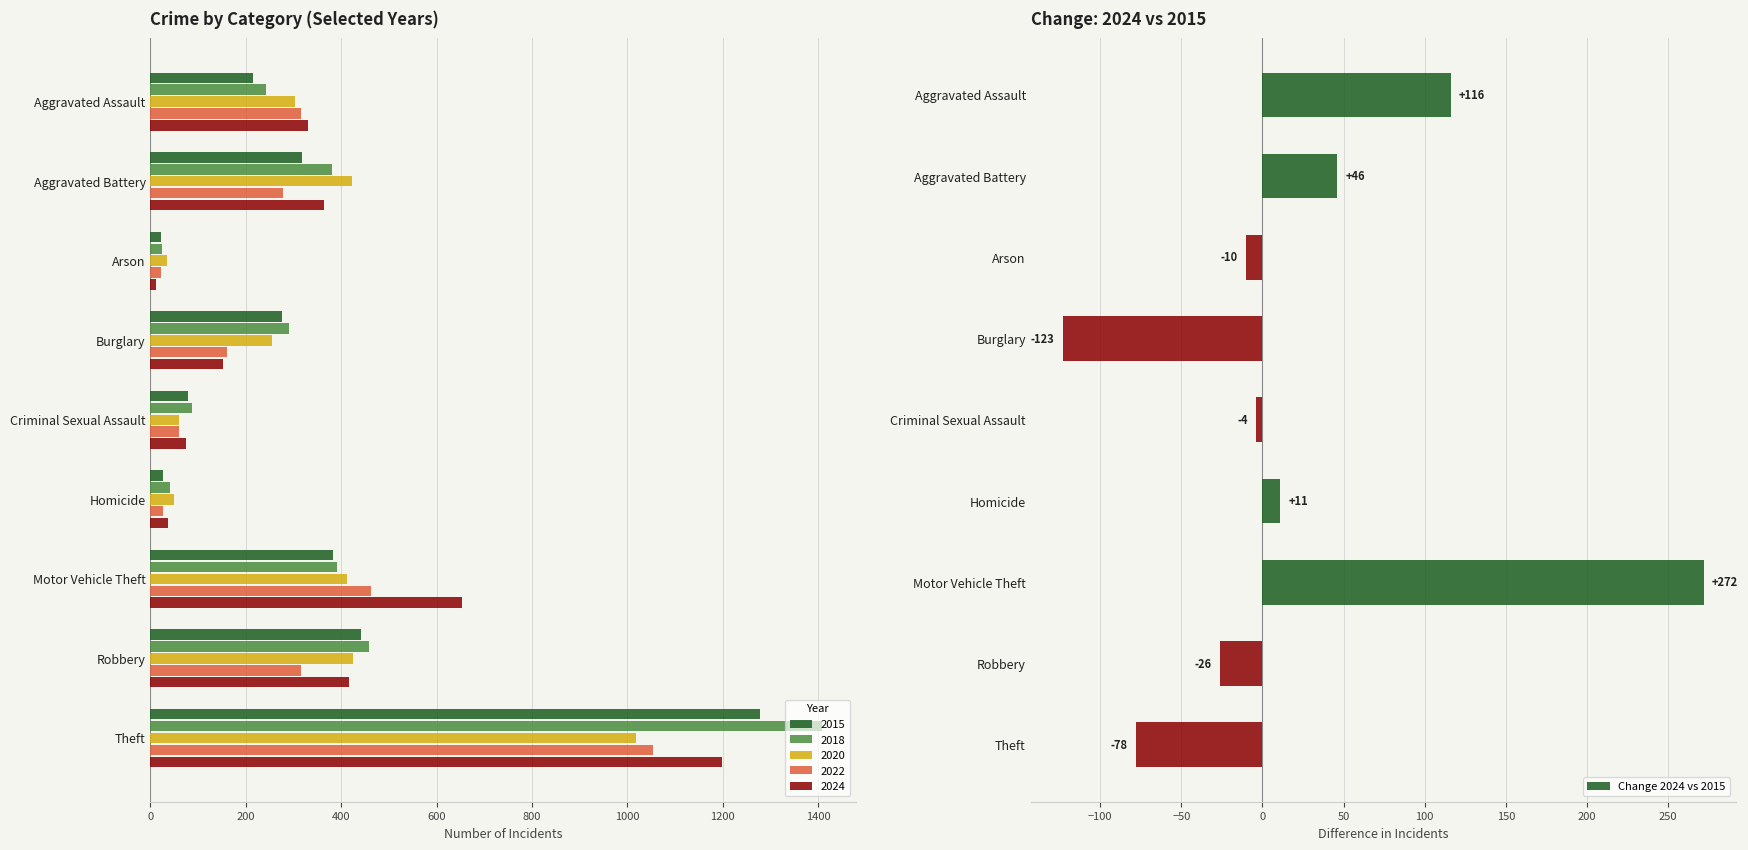

Is it true that Change 2024 vs 2015 equals 63 at Aggravated Battery?

False